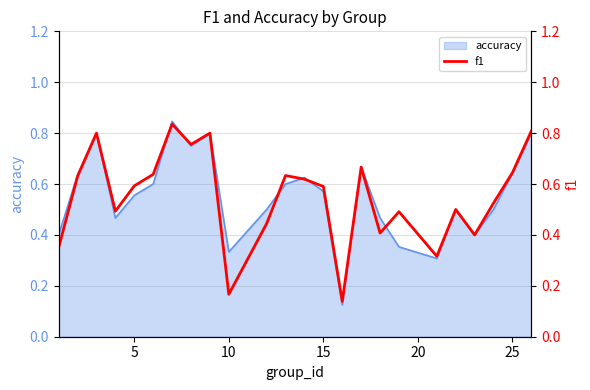

How many categories are shown in the chart?

24